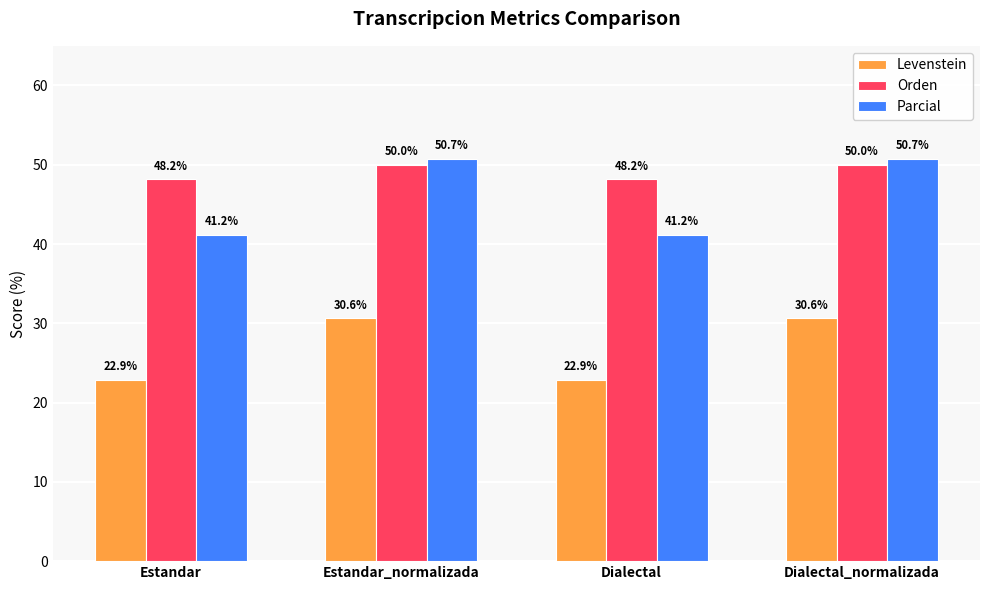

What is the lowest value of the Levenstein series?

22.9